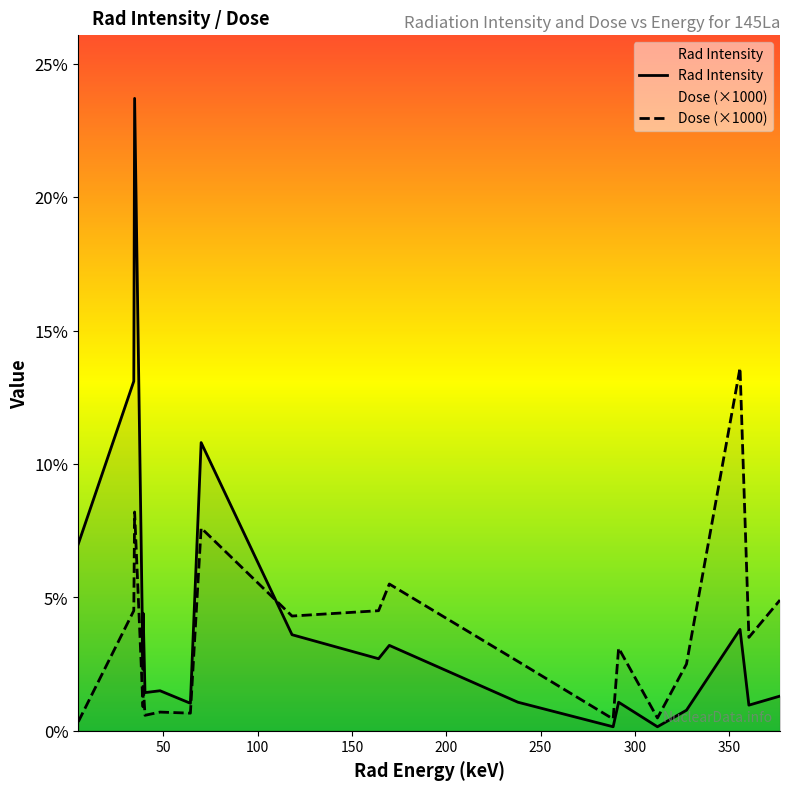

List the series in order of their peak value, lowest first.

Dose (×1000), Rad Intensity